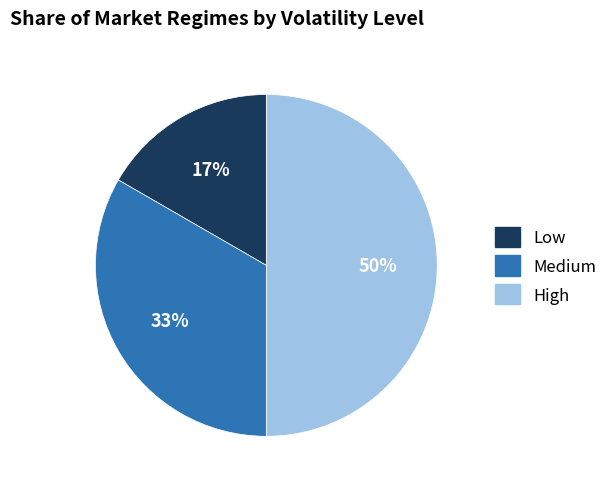

Approximately how many times larger is the value at Medium compared to High?

0.7